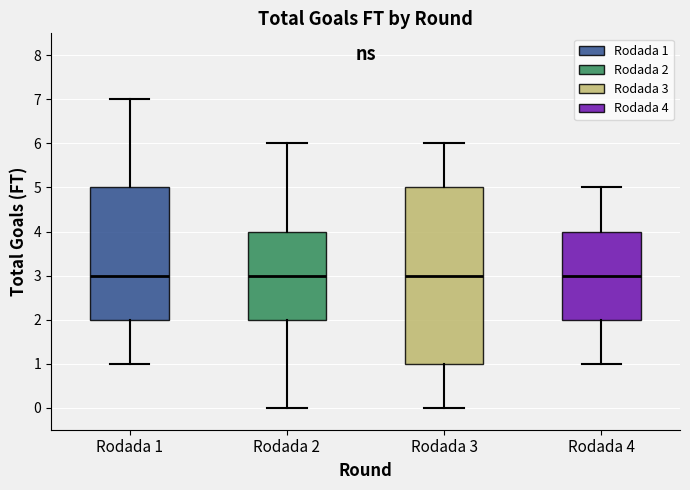

Where does the median line of the box for Rodada 2 sit on the y-axis? The values are not printed on the chart, so give them approximately, as read against the axis.

3